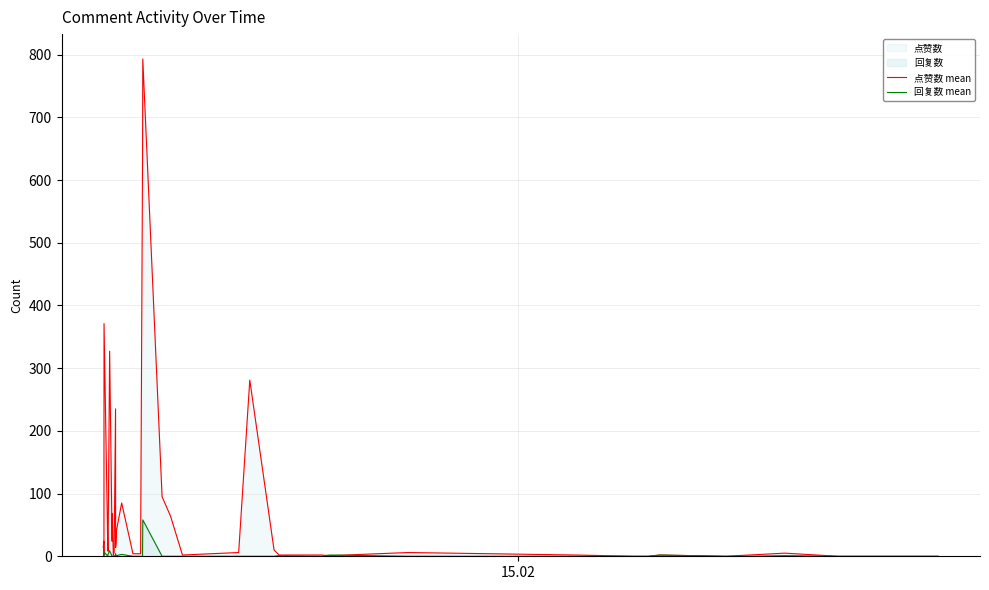

How many interior local peaks does the 回复数 mean series have?

11